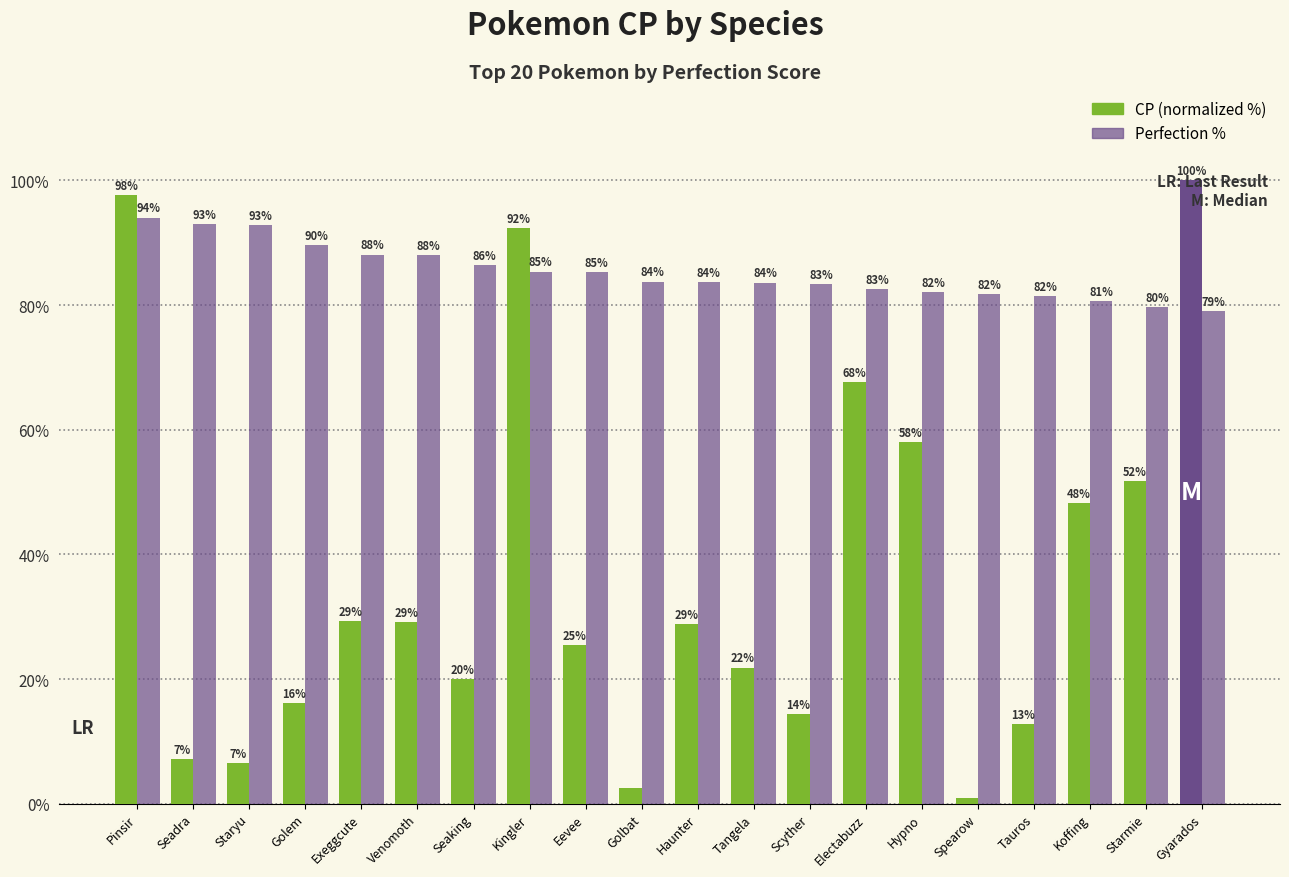

List the labels in order of CP (normalized %) value, smallest first.

Spearow, Golbat, Staryu, Seadra, Tauros, Scyther, Golem, Seaking, Tangela, Eevee, Haunter, Venomoth, Exeggcute, Koffing, Starmie, Hypno, Electabuzz, Kingler, Pinsir, Gyarados